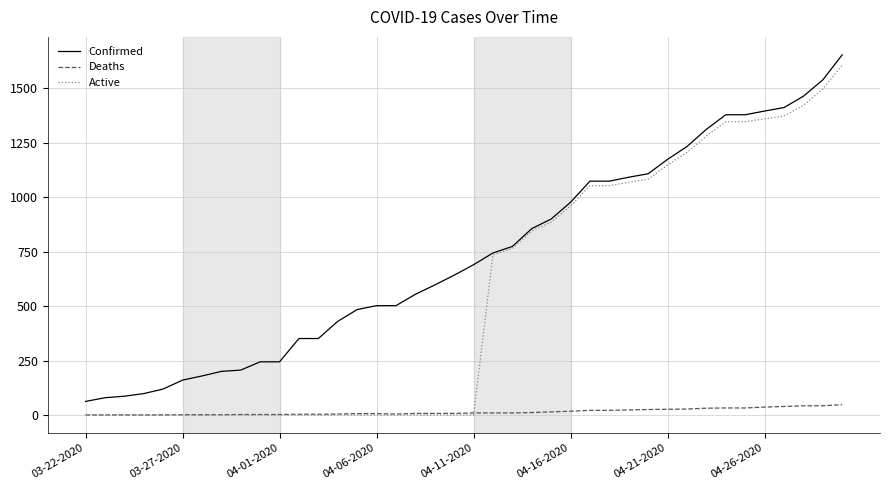

Which series has the largest total across all categories?

Confirmed